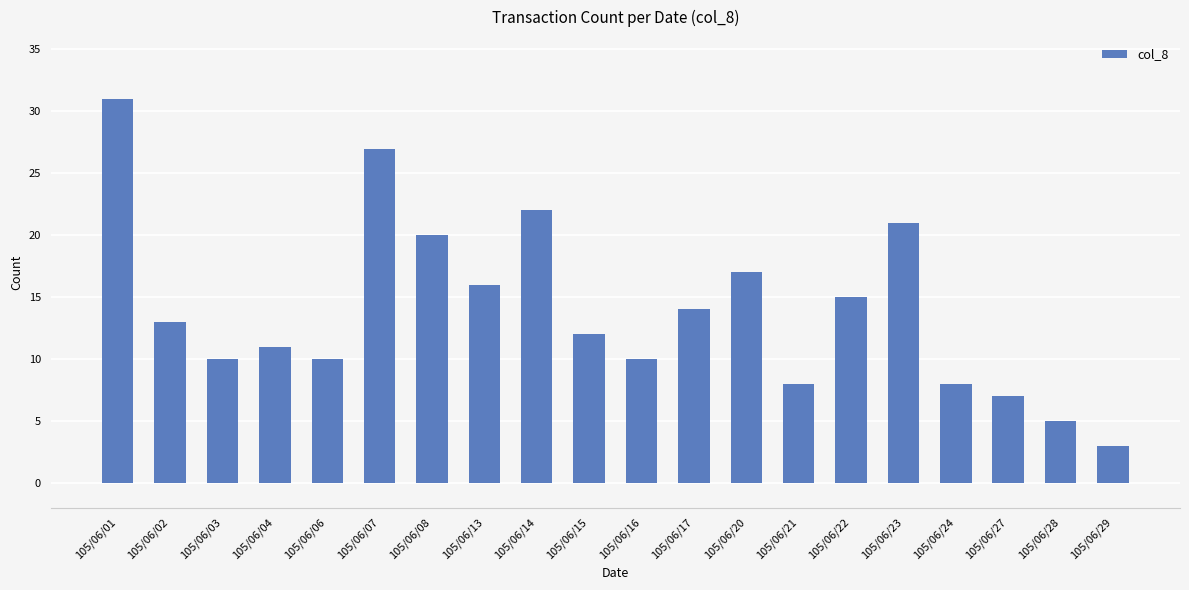

The chart shows a value of 15 at 105/06/22. True or false?

True